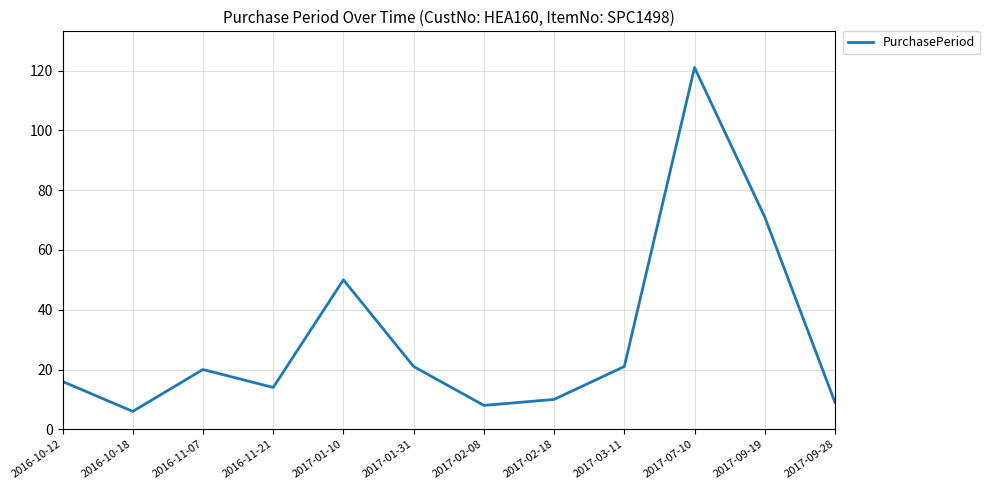

What is the greatest value displayed?

121